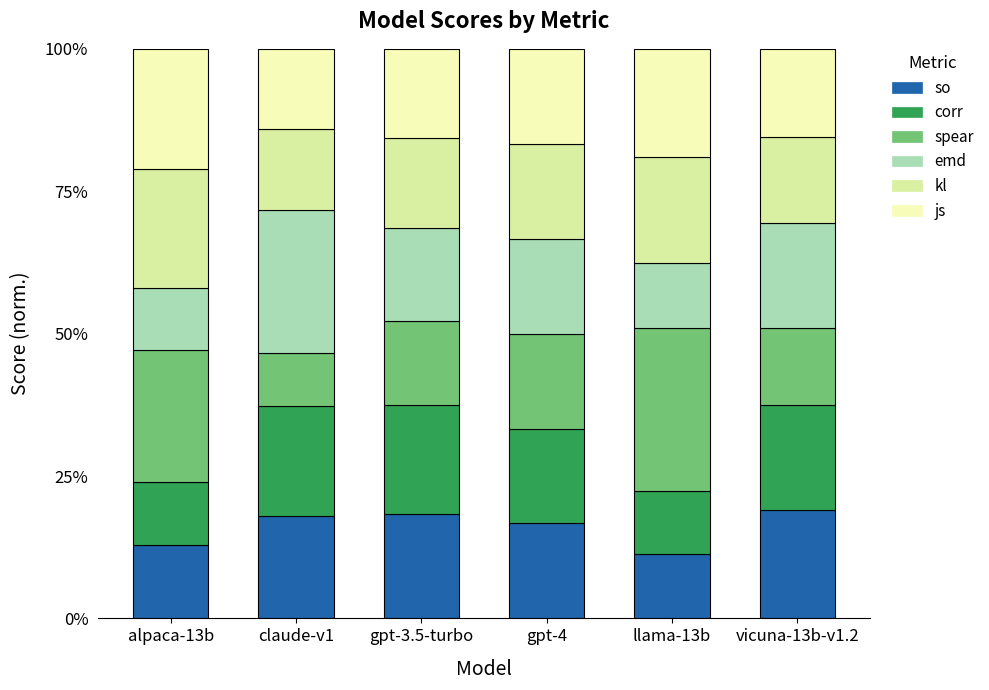

Does the chart contain any negative values?

No